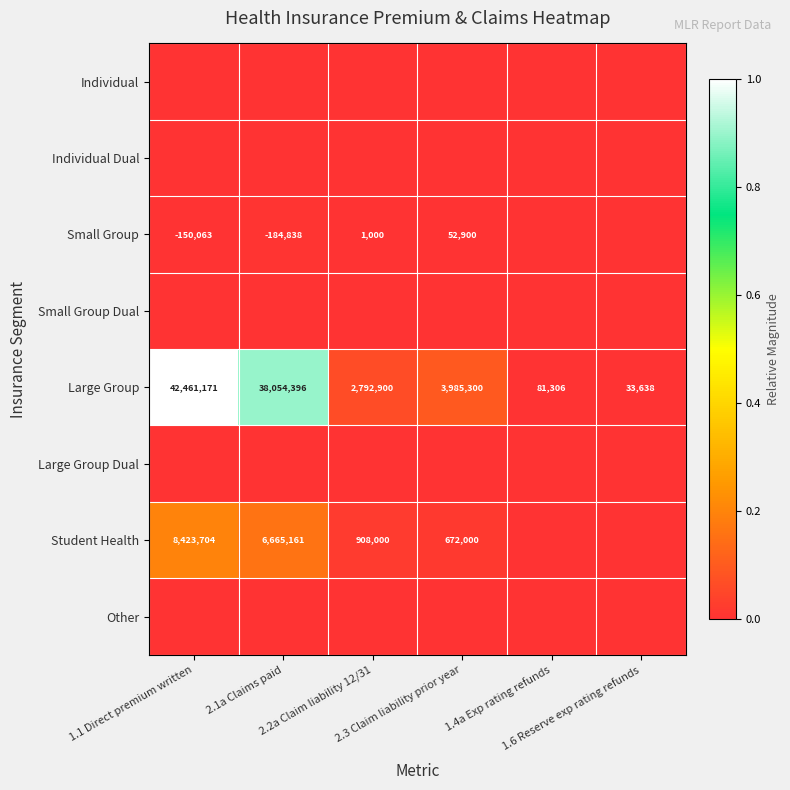

What is the difference between the second highest and minimum values in the Large Group series?

38020758